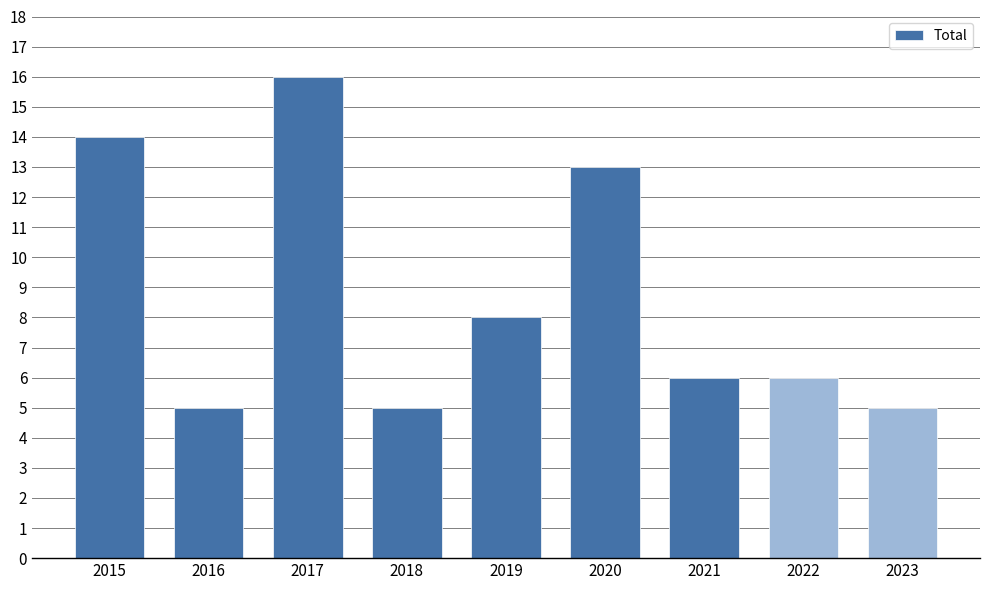

Approximately how many times larger is the value at 2018 compared to 2017?

0.3